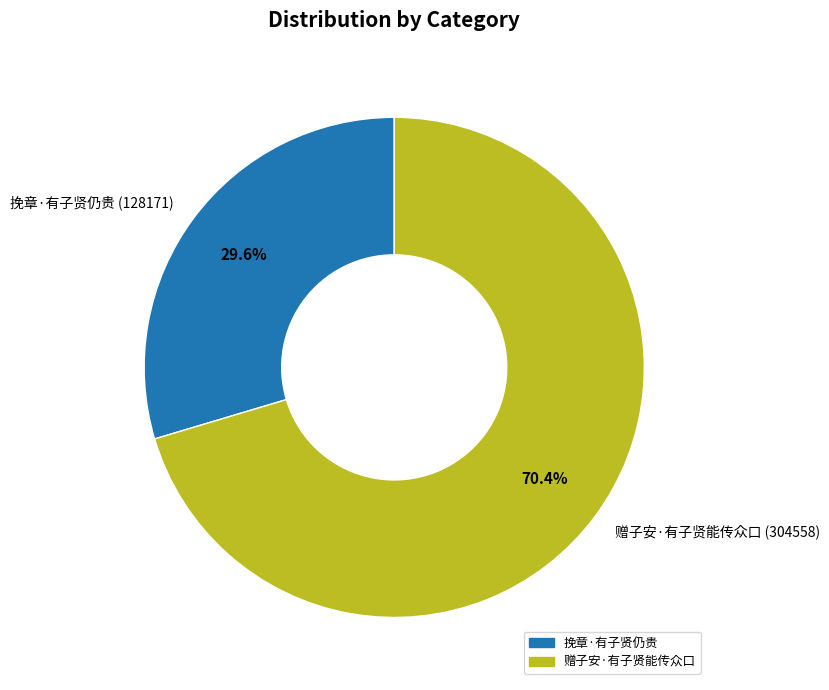

Is it true that 挽章·有子贤仍贵 is 30% of the pie?

True